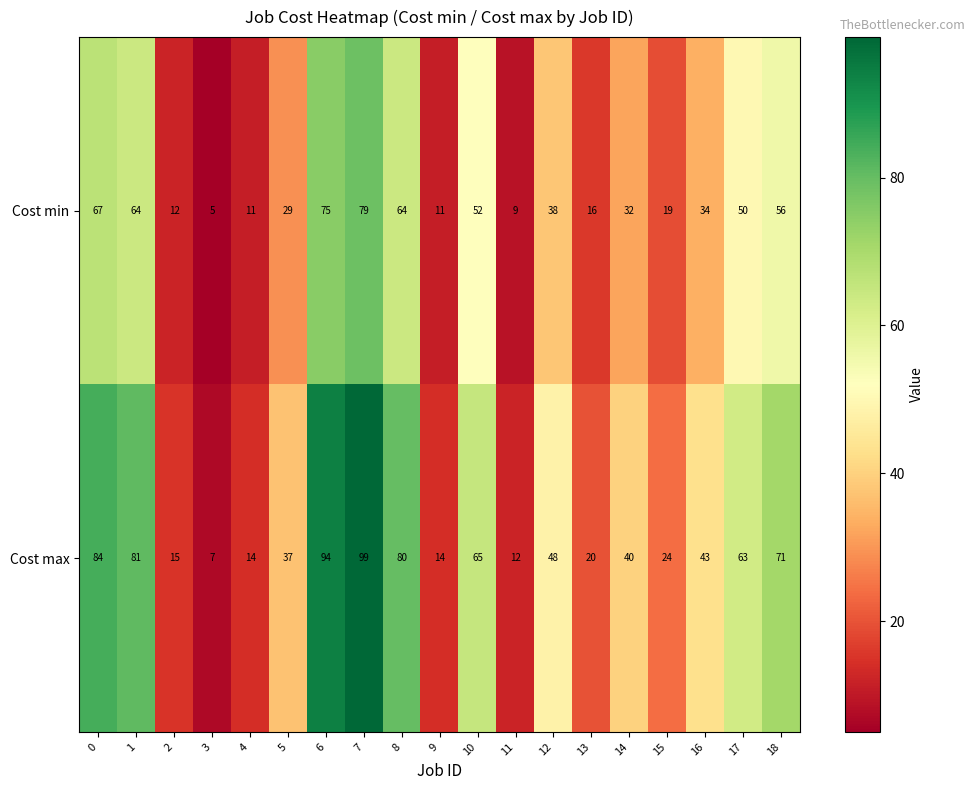

At how many categories does at least one series exceed 76?

5